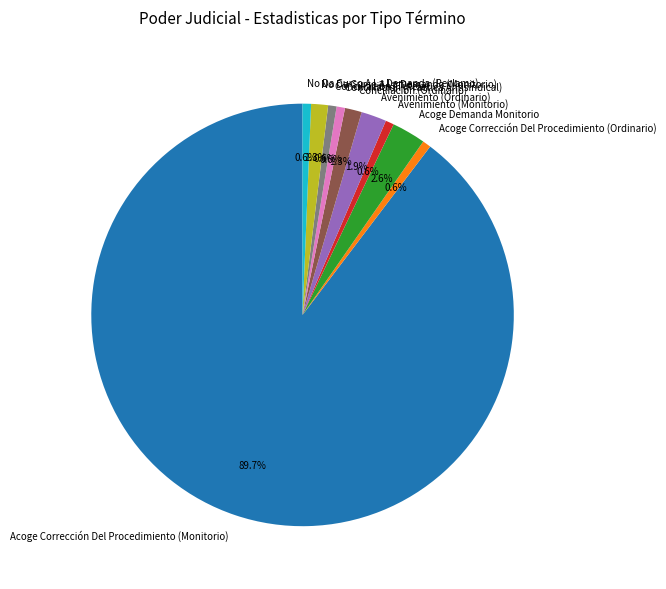

Is Acoge Corrección Del Procedimiento (Ordinario) the majority of the pie?

No